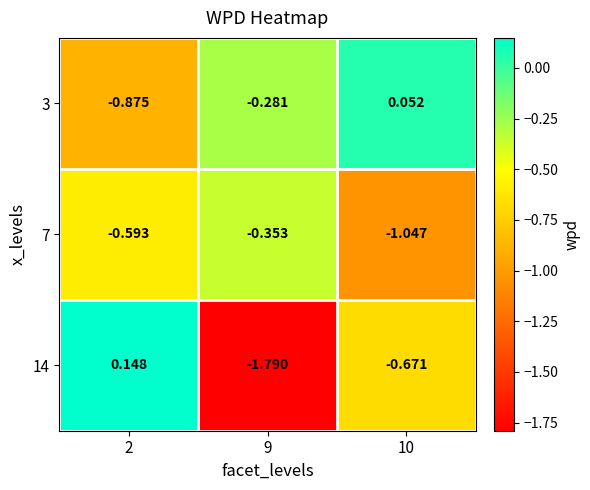

What is the difference between the highest and lowest values at 9?

1.5